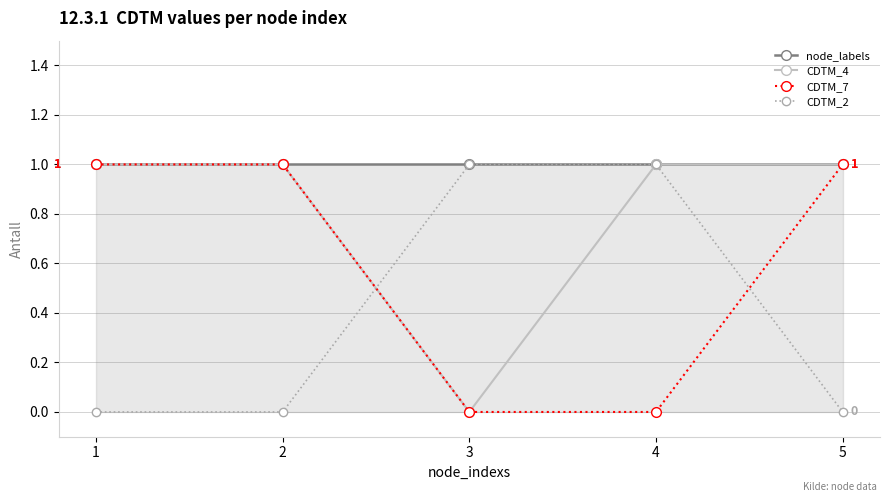

Reading right to left, what are all the values shown in this chart?

node_labels: 1	1	1	1	1
CDTM_4: 1	1	0	1	1
CDTM_7: 1	0	0	1	1
CDTM_2: 0	1	1	0	0